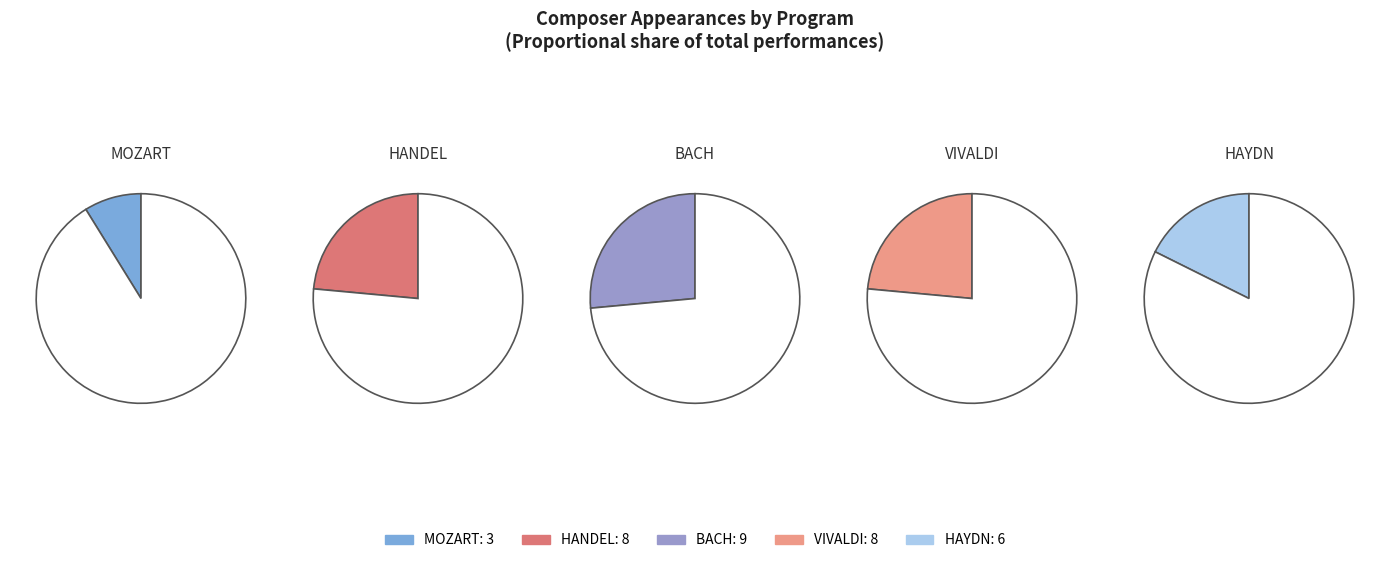

Which series has the largest range (max minus min)?

BACH